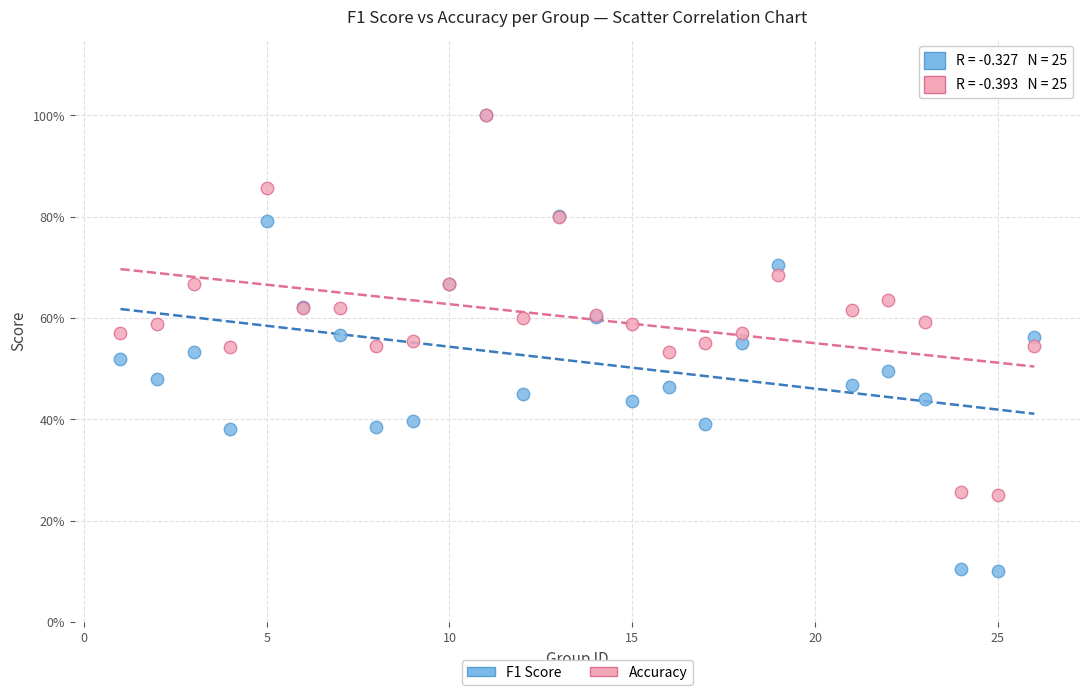

What are all the series names shown in the legend?

F1 Score, Accuracy